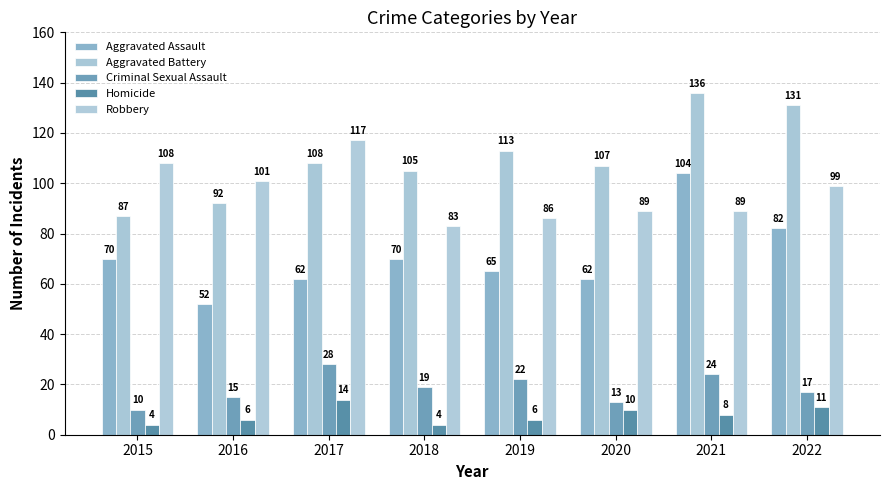

List the labels in order of Robbery value, largest first.

2017, 2015, 2016, 2022, 2020, 2021, 2019, 2018